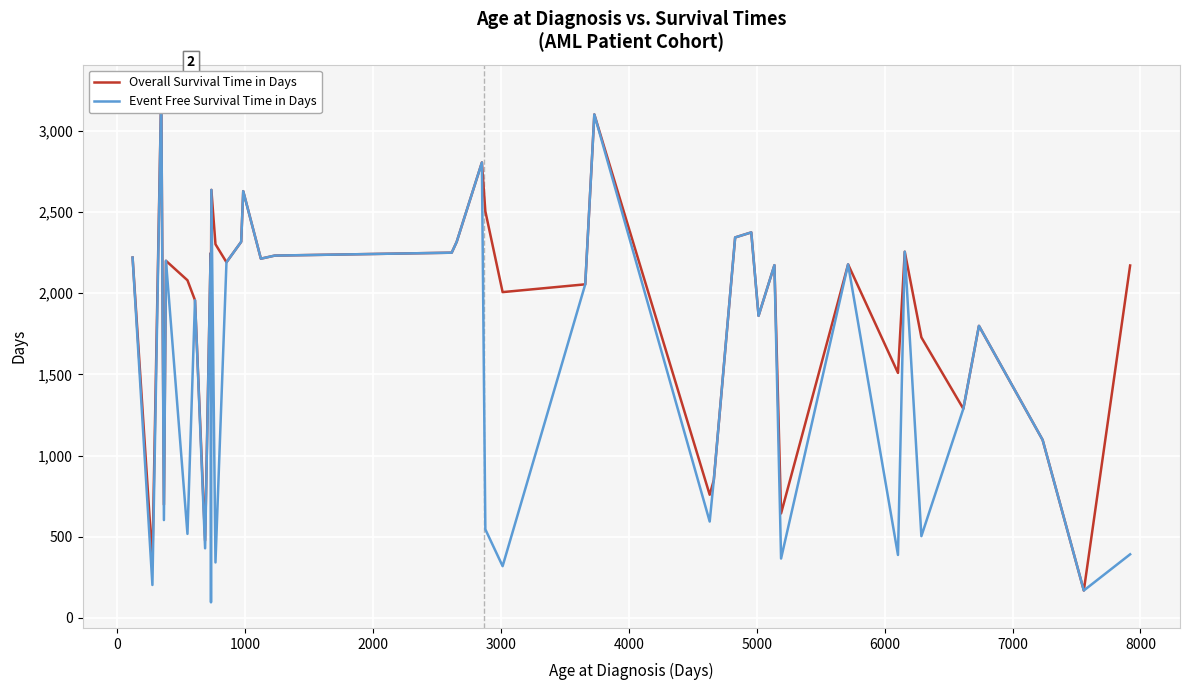

The value of Overall Survival Time in Days at 15 is 1397. True or false?

False